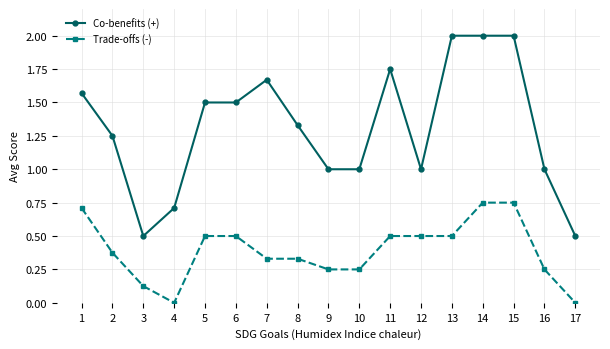

True or false: Co-benefits (+) and Trade-offs (-) intersect in this chart.

False